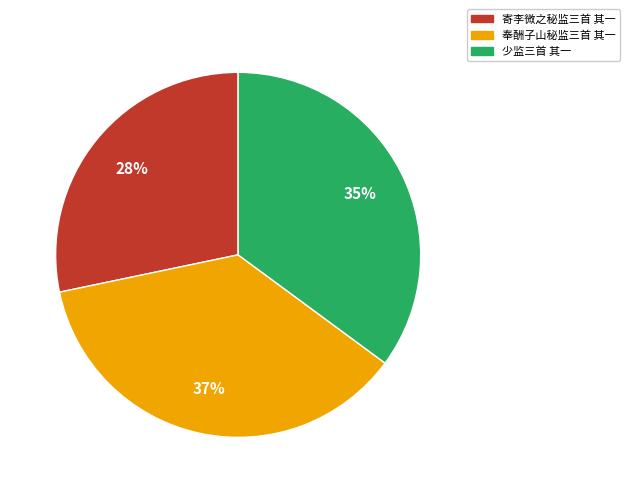

To the nearest percent, what is the average slice percentage?

33%